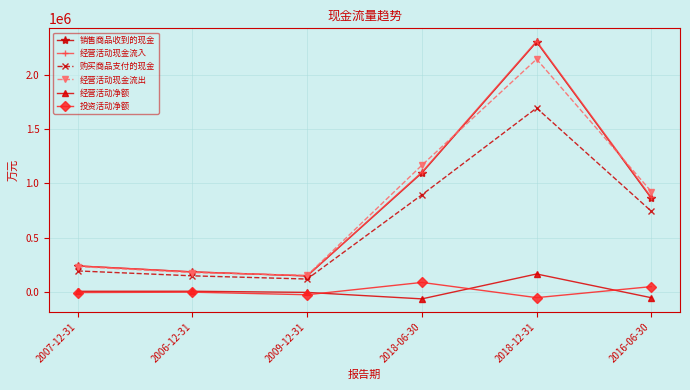

How many categories are shown in the chart?

6